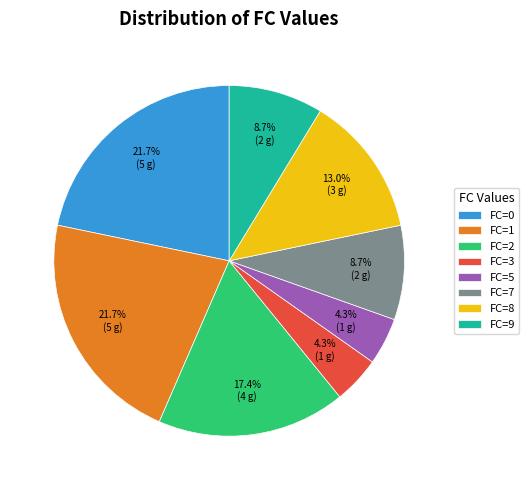

Does any single category account for the majority?

No